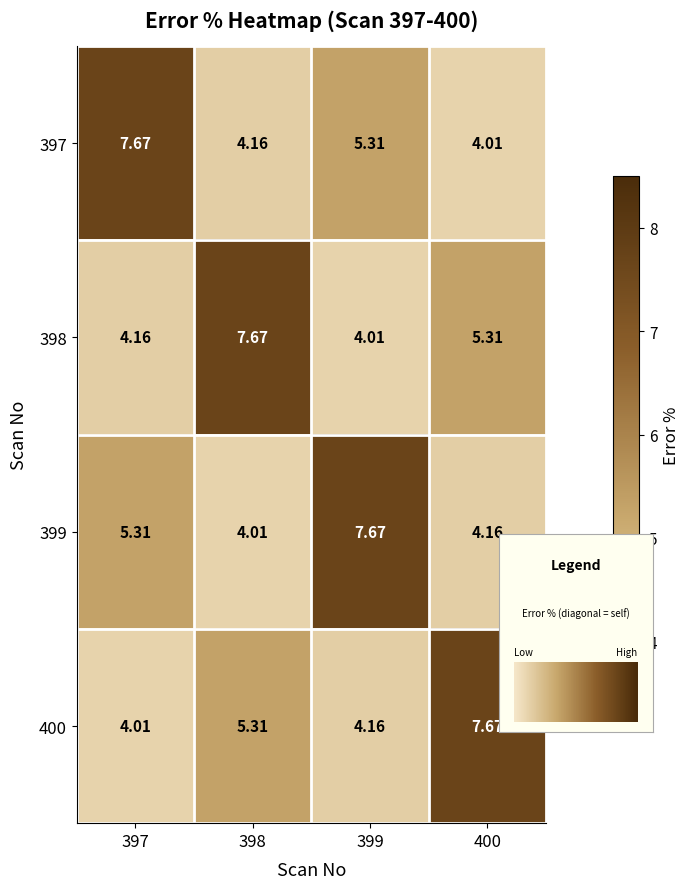

True or false: 399 has a value of -2.2 at 398.

False